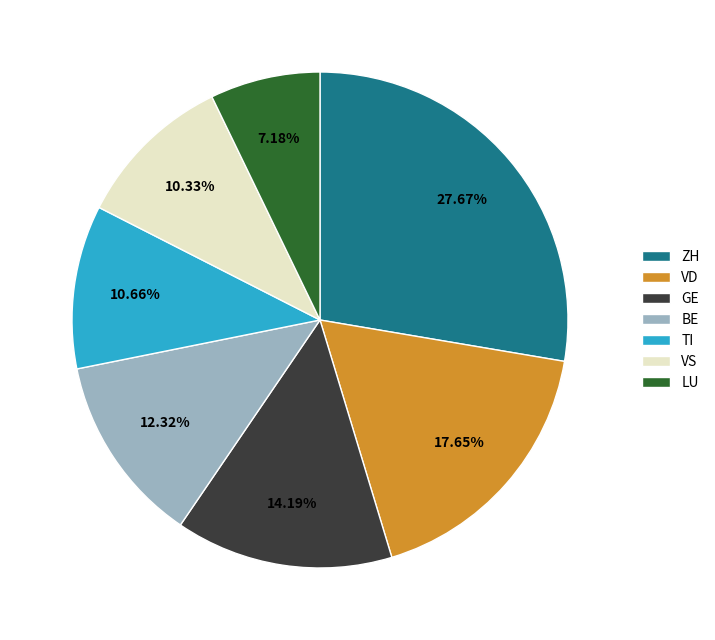

Does any single category account for the majority?

No